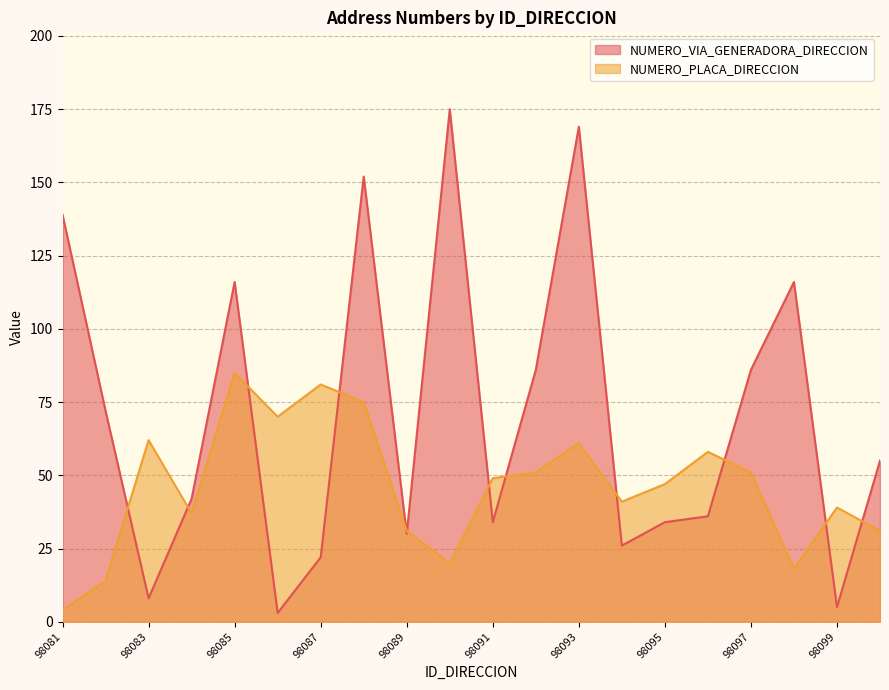

Reading left to right, what are all the values shown in this chart?

NUMERO_VIA_GENERADORA_DIRECCION: 139	72	8	42	116	3	22	152	30	175	34	86	169	26	34	36	86	116	5	55
NUMERO_PLACA_DIRECCION: 4	14	62	37	85	70	81	75	31	20	49	51	61	41	47	58	51	18	39	31